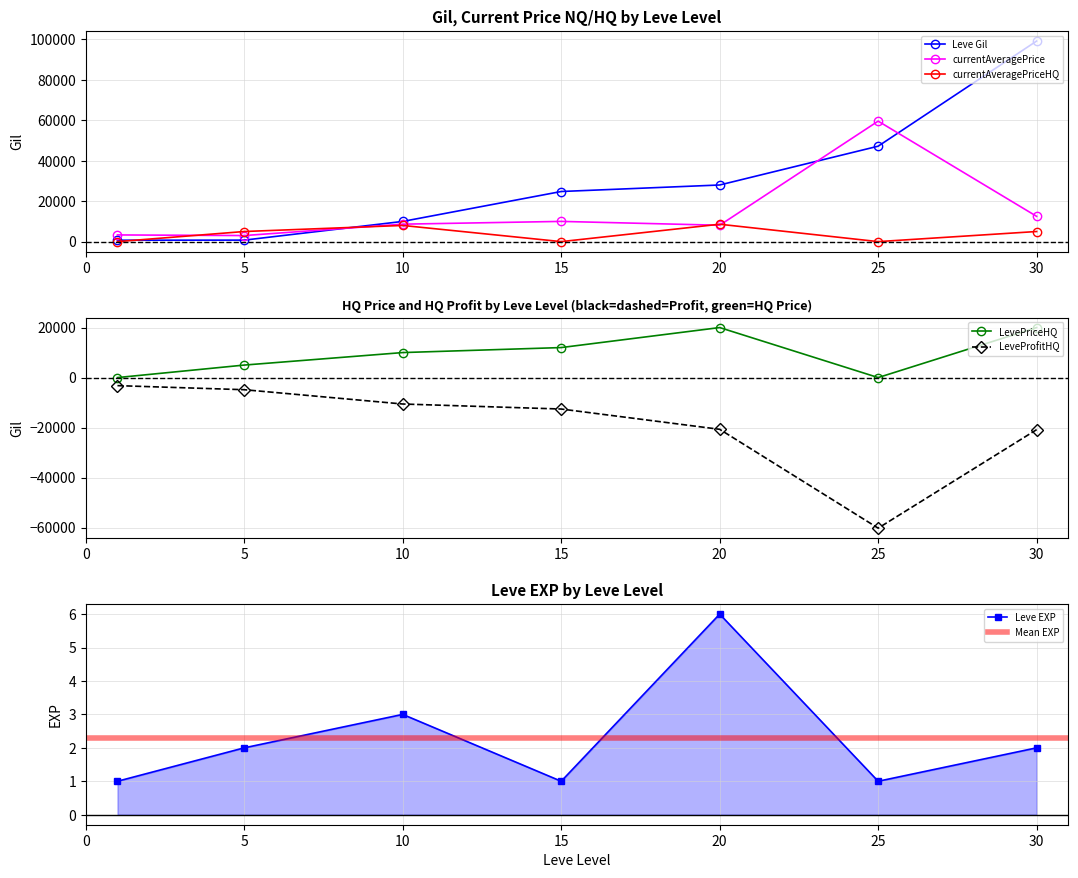

Where do currentAveragePriceHQ and Leve EXP first cross each other?

1 and 5